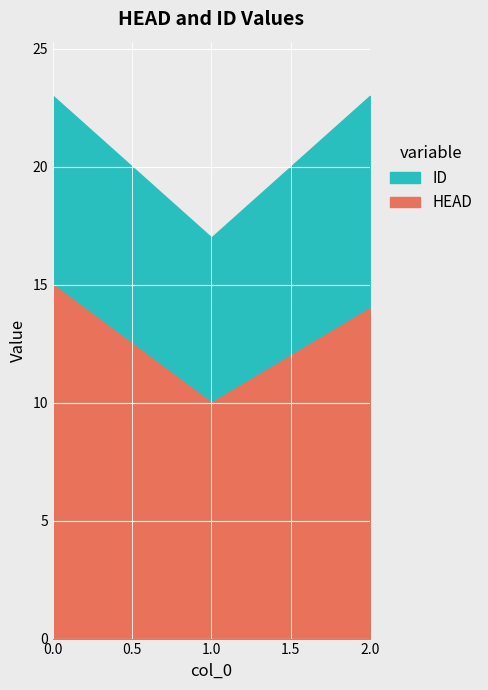

Read the HEAD value at 1.

10